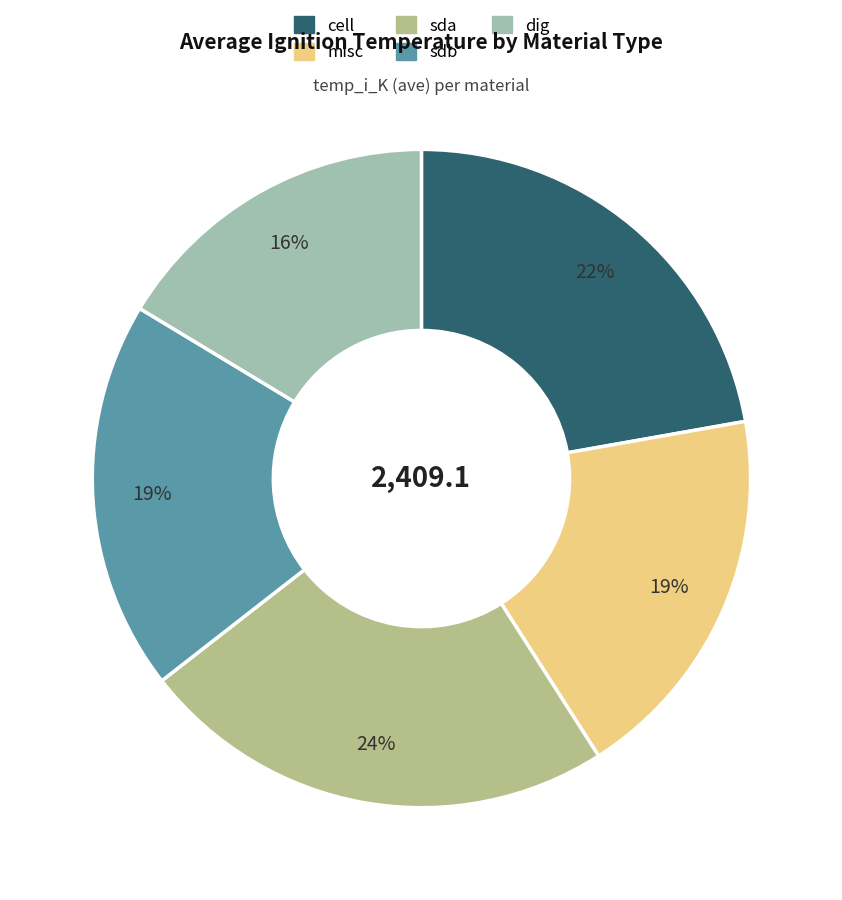

Combined, do cell and sda account for over 50%?

No